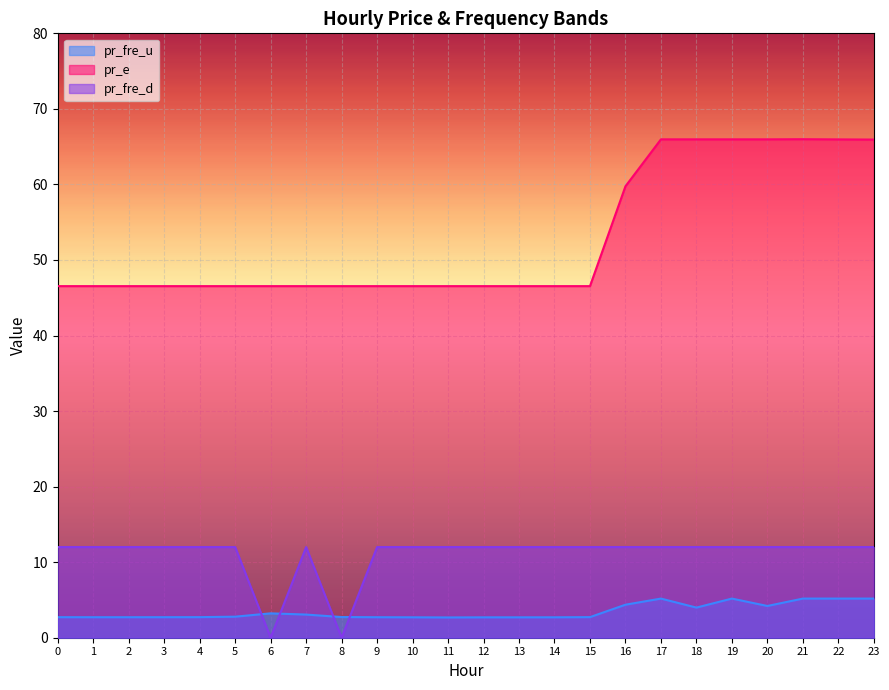

True or false: pr_e has more than 0 points higher than both neighbors.

True